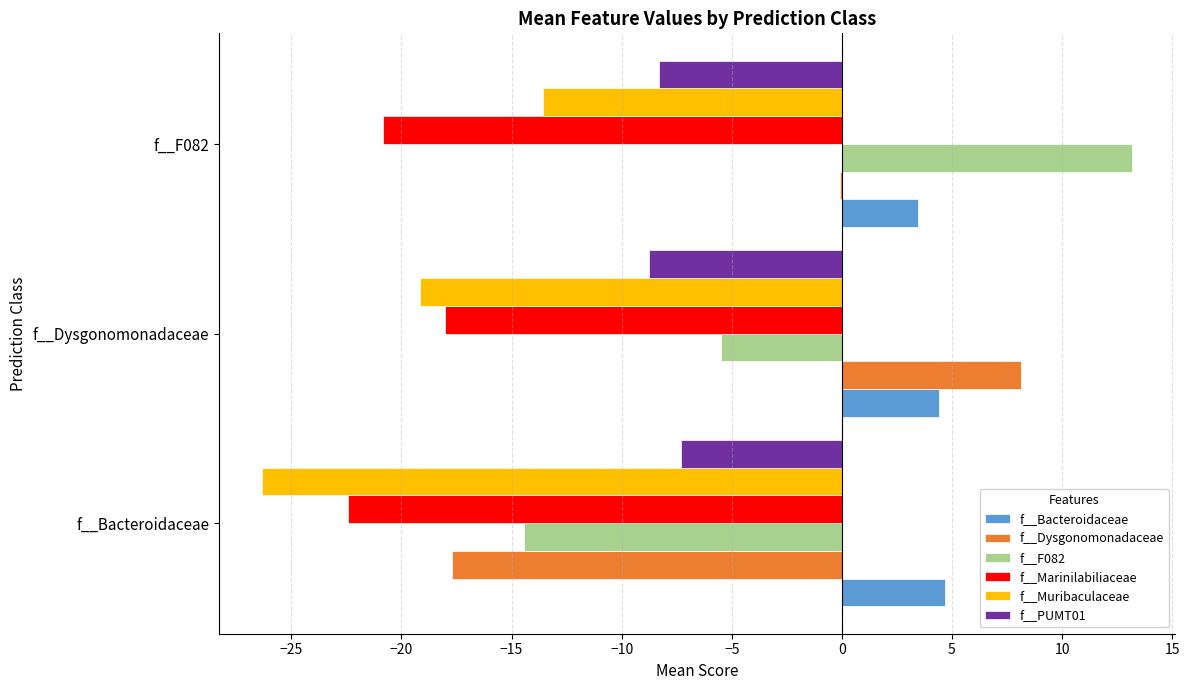

At which category does the chart reach its peak across all series?

f__F082